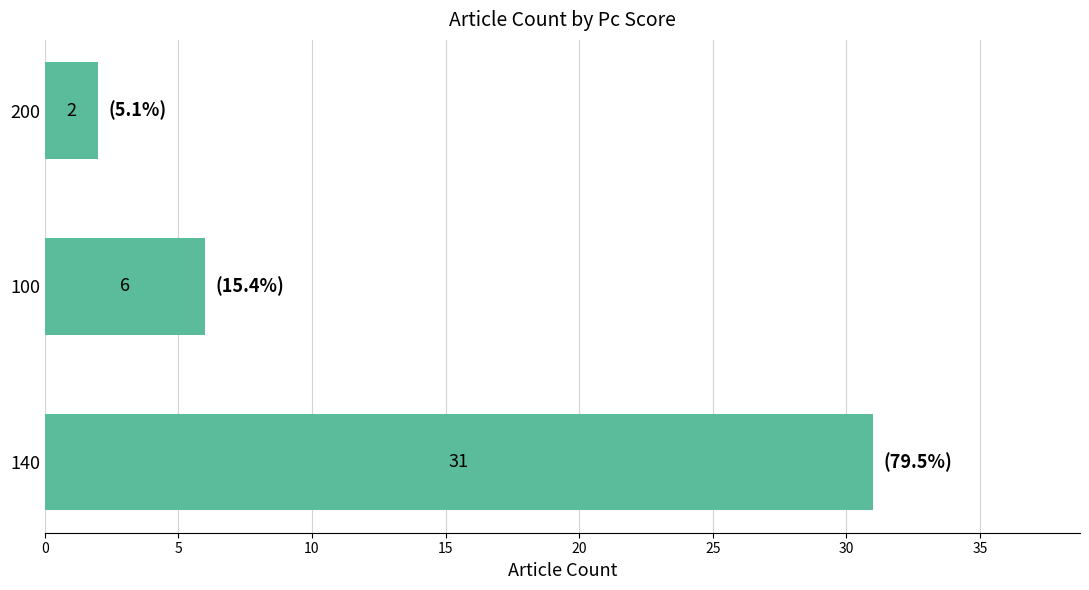

The value at 140 is 31. True or false?

True